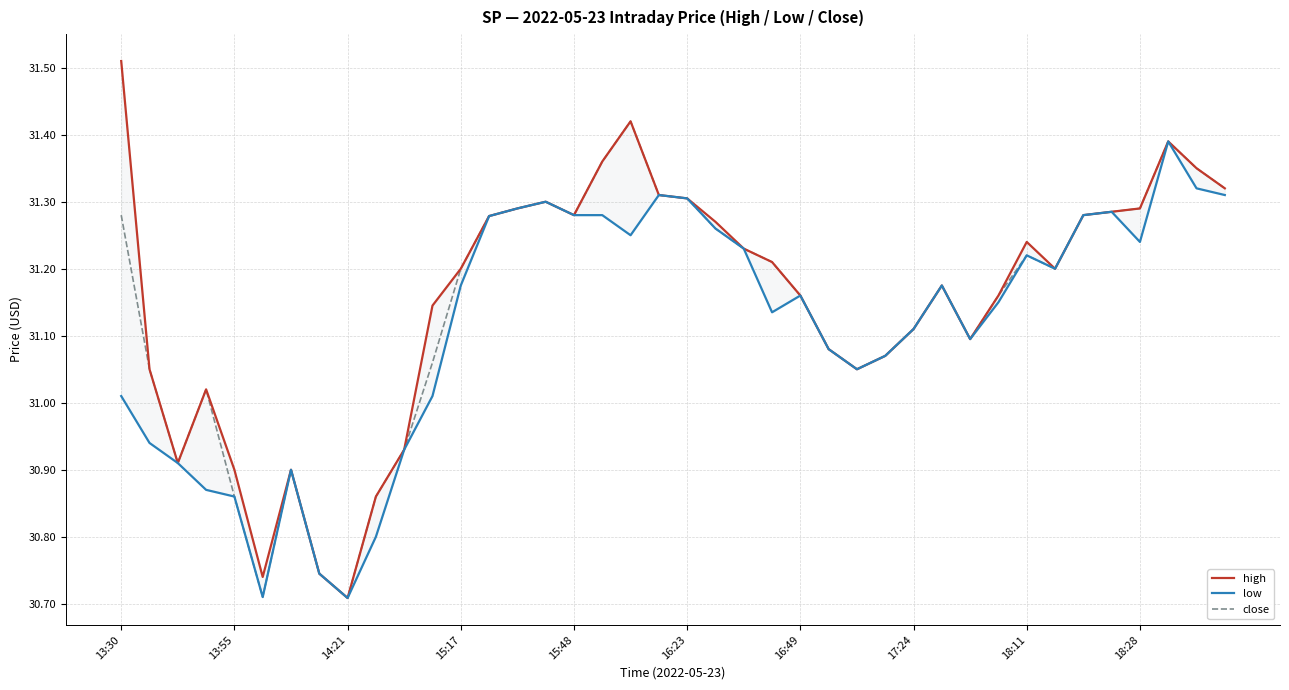

In low, how many points are higher than both neighbors (excluding endpoints)?

8